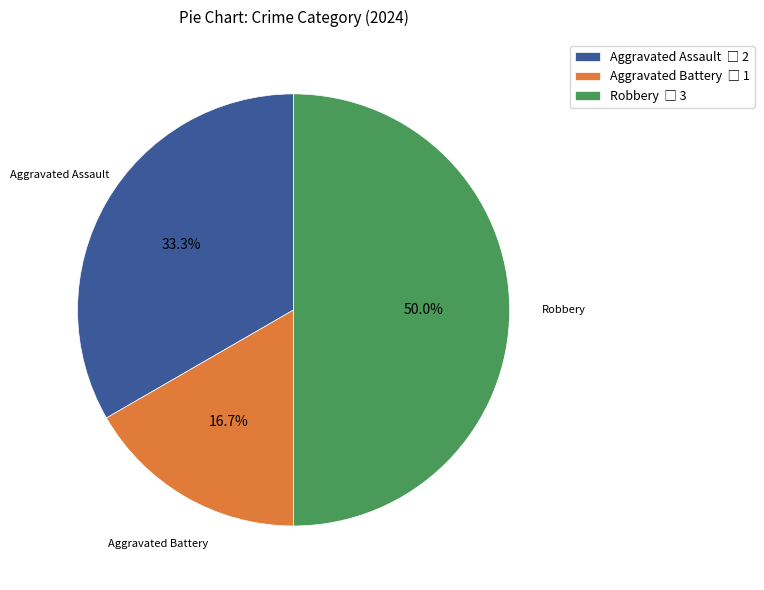

Which slice is the smallest?

Aggravated Battery